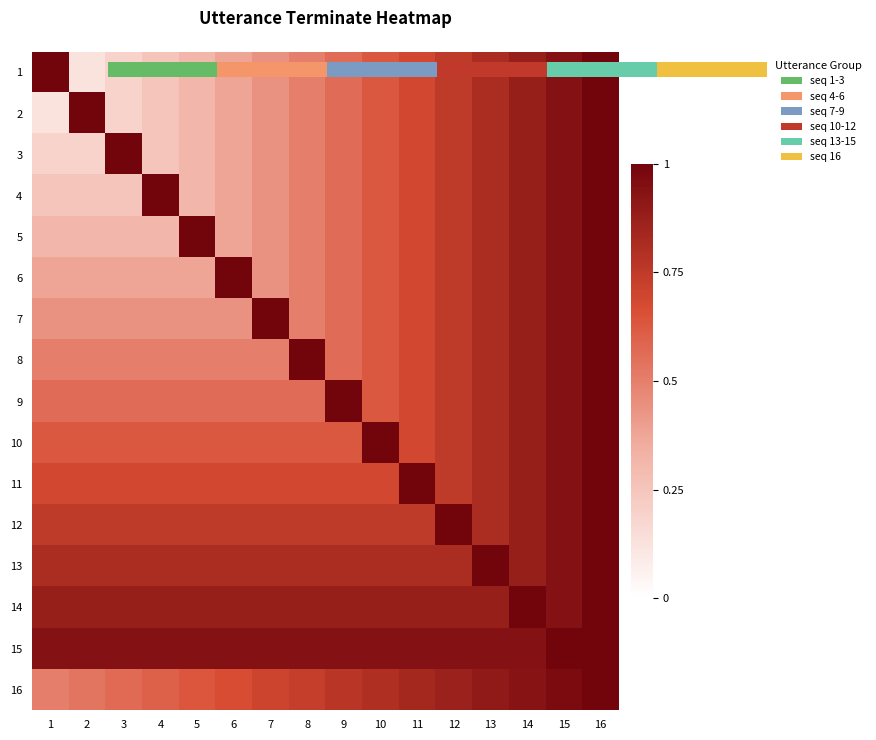

The 5 series shows 0.1 at 1. True or false?

False